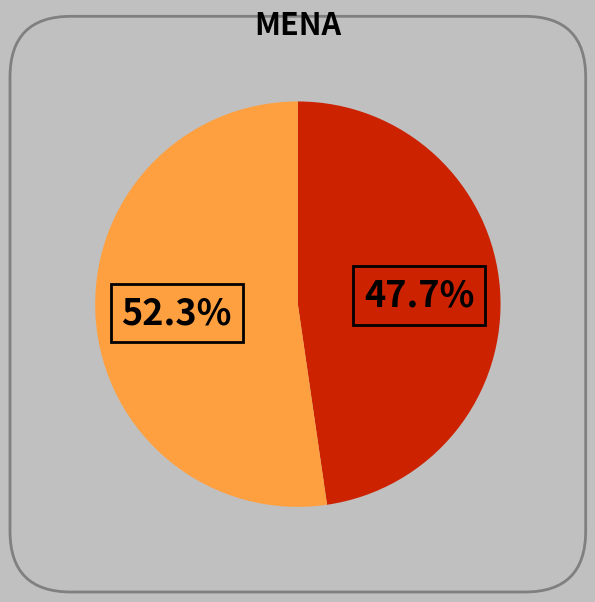

Does any single category account for the majority?

Yes